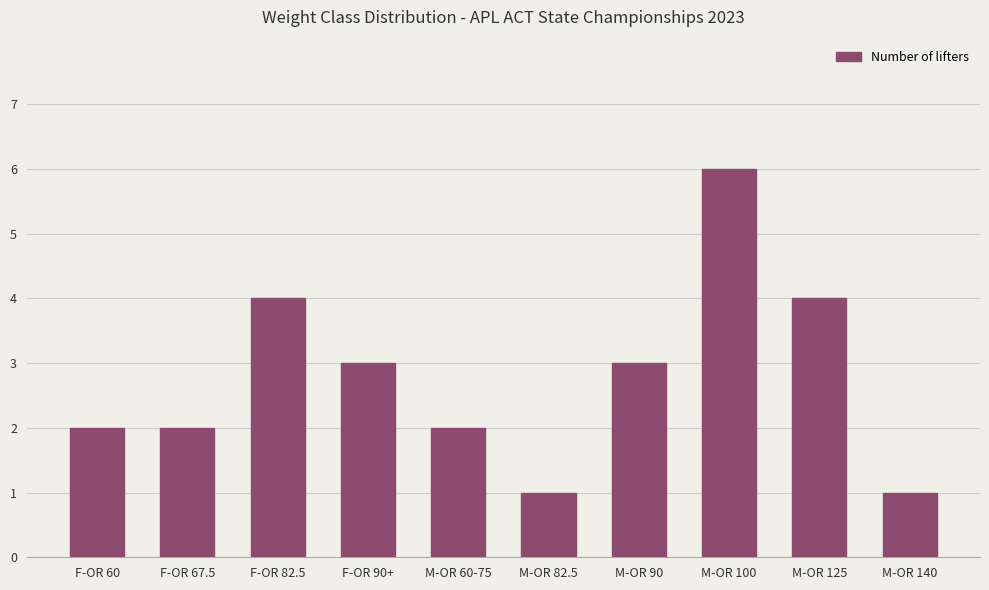

The value at M-OR 100 is 6. True or false?

True